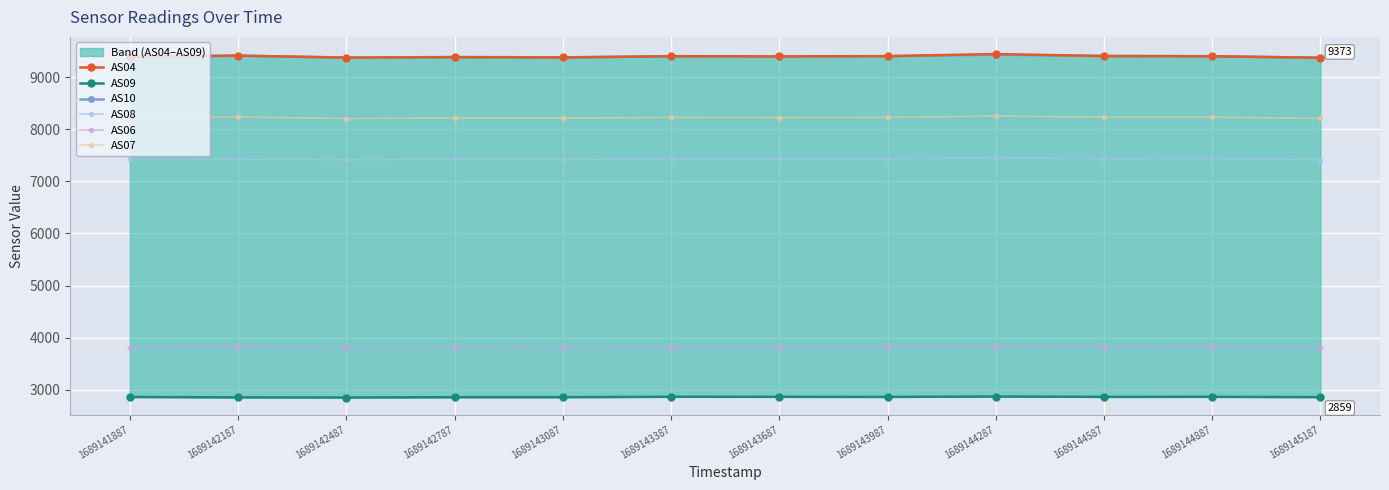

How many distinct data groups are displayed?

6